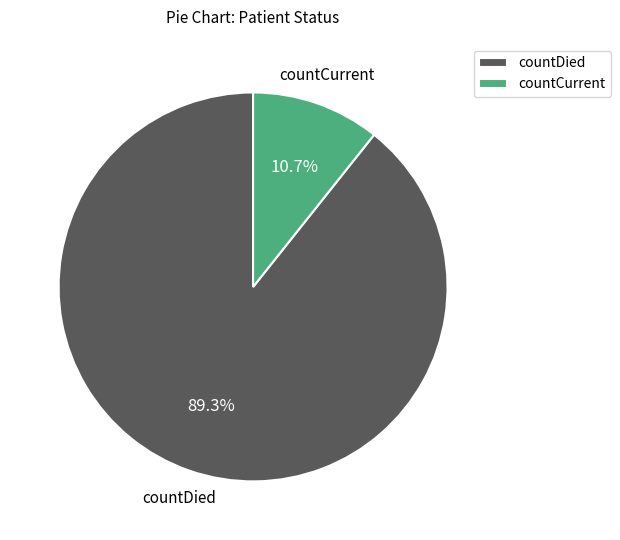

Which slice is the largest?

countDied